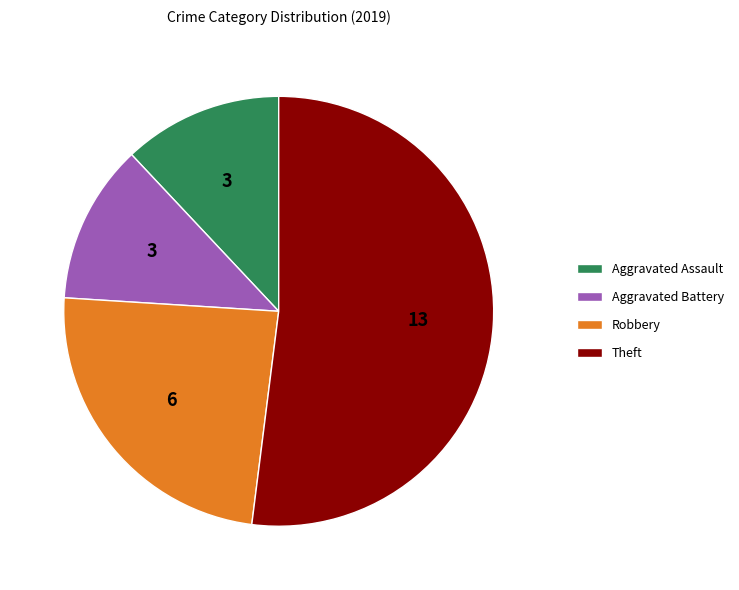

True or false: Aggravated Assault accounts for 20% of the total.

False